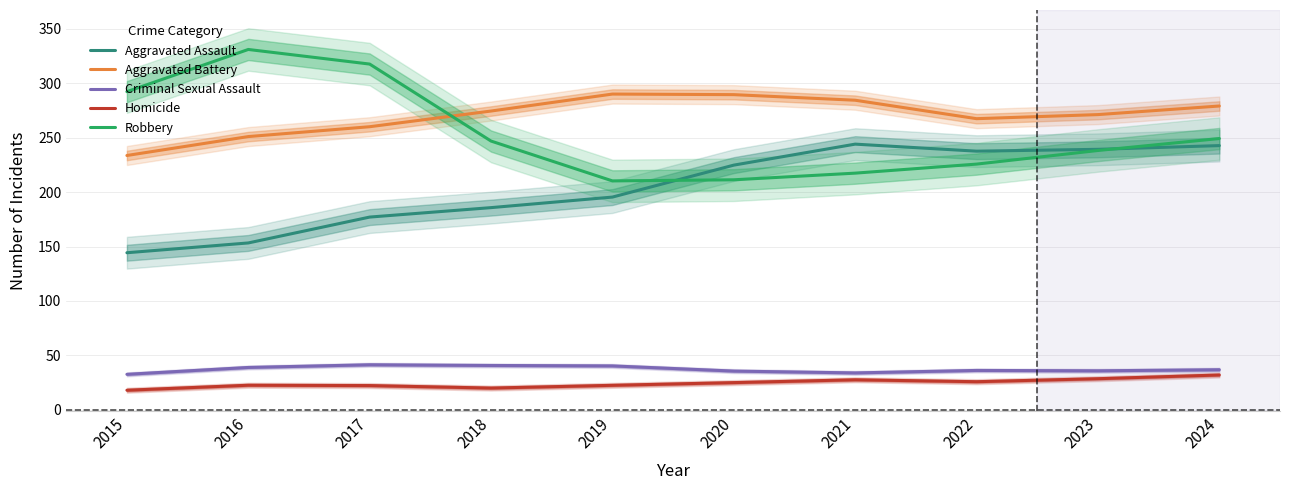

Which category has the lowest value in the Criminal Sexual Assault series?

2015